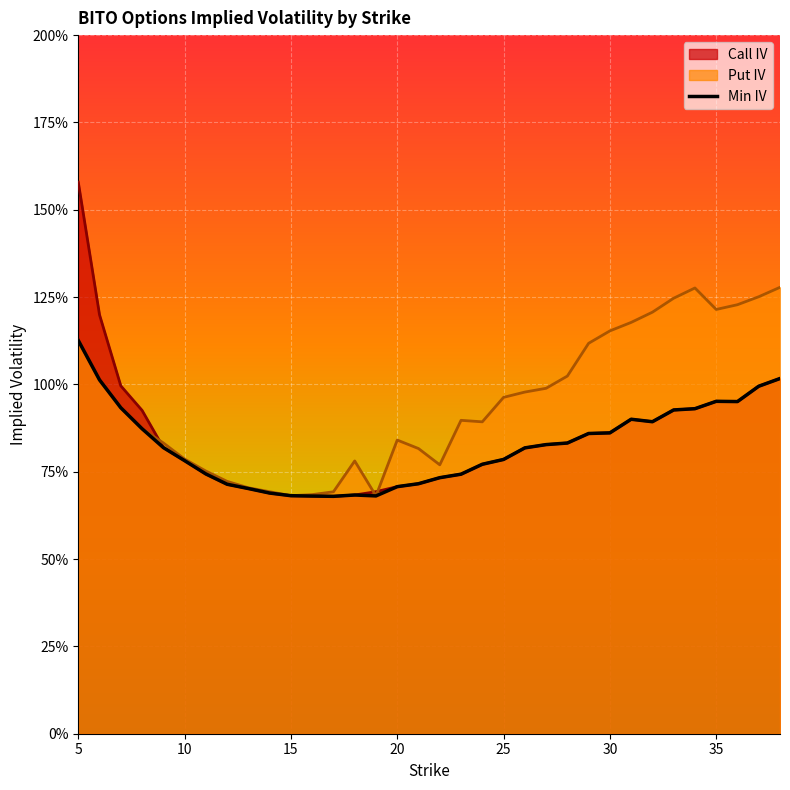

What is the difference between the second highest and second lowest values?

0.3